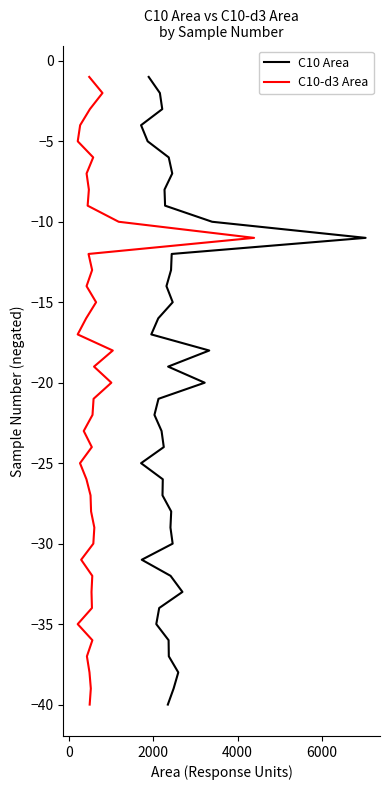

True or false: C10-d3 Area and C10 Area intersect in this chart.

False